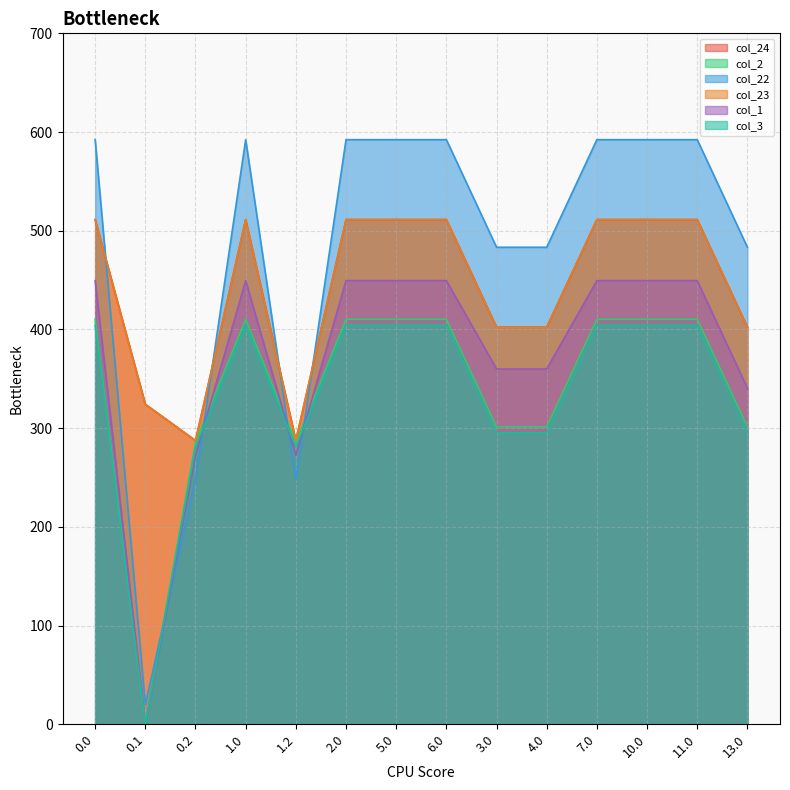

Which has a higher value, 6.0 or 13.0?

6.0